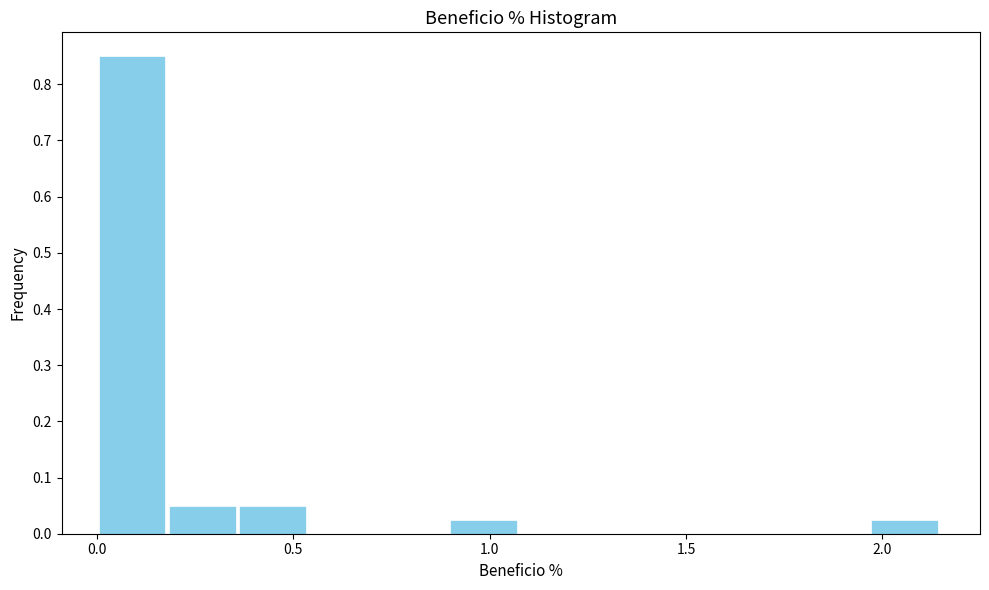

Read against the x-axis, roughly where is the centre of the tallest bar?

0.10